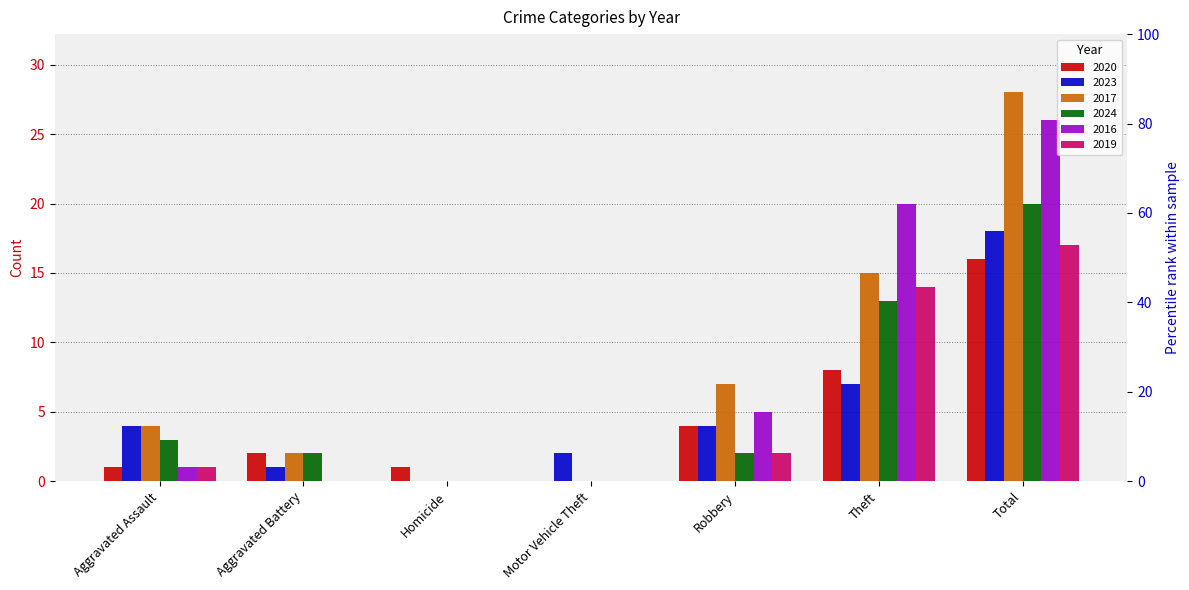

What are all the series names shown in the legend?

2020, 2023, 2017, 2024, 2016, 2019